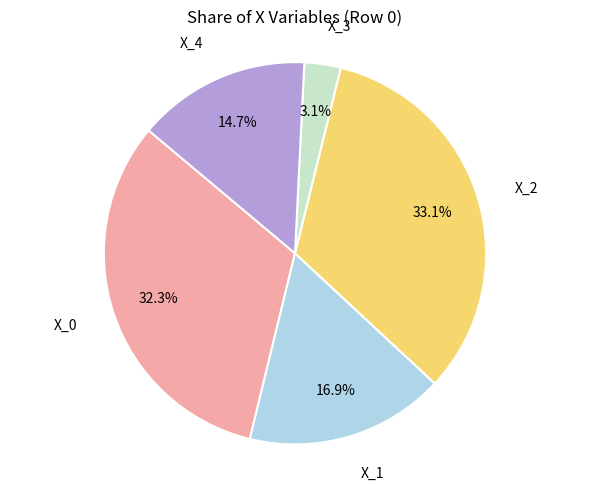

Is there a majority slice in this chart?

No